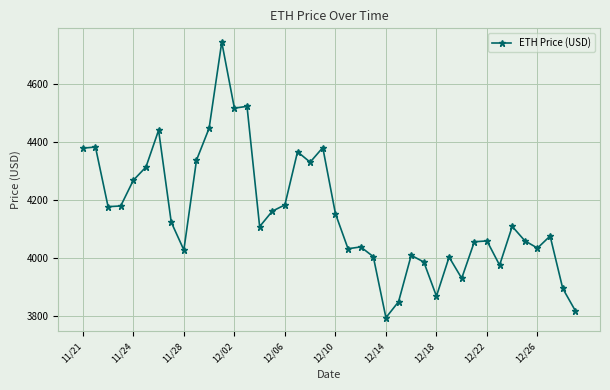

What is the average value?

4154.3